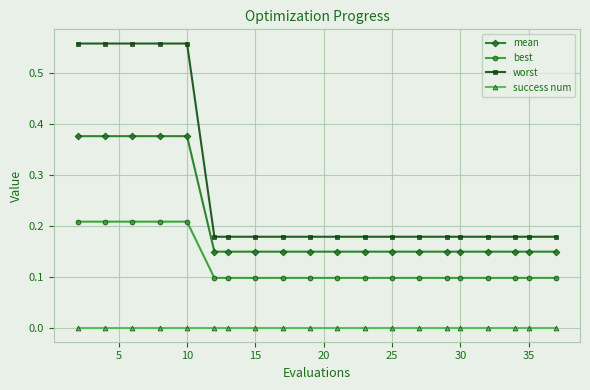

List the series in order of their peak value, highest first.

worst, mean, best, success num